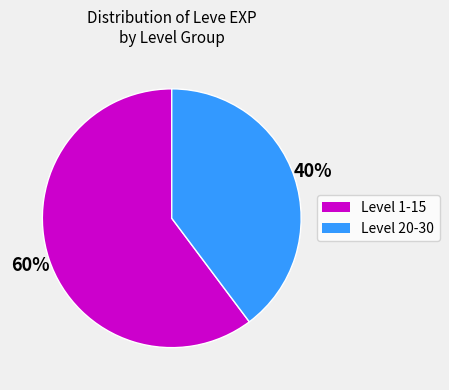

Is there a majority slice in this chart?

Yes